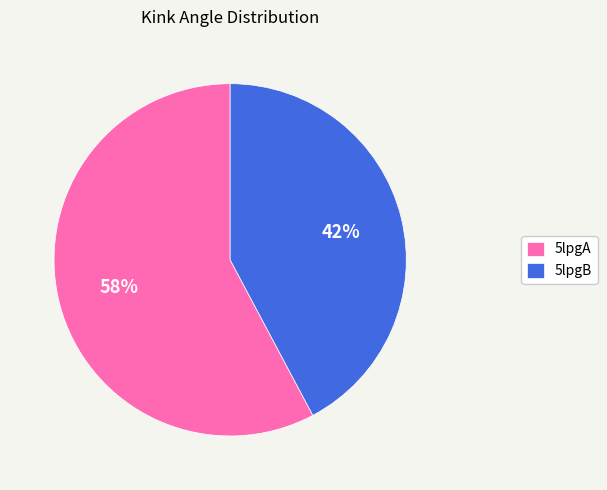

What is the largest slice in the pie chart?

5lpgA